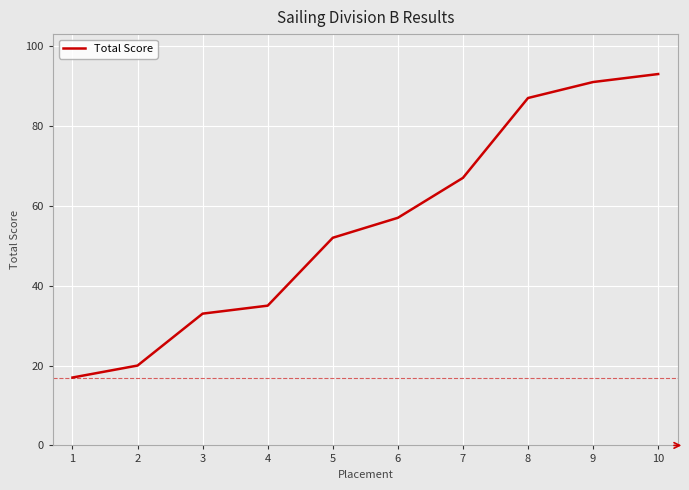

What is the smallest value displayed?

17